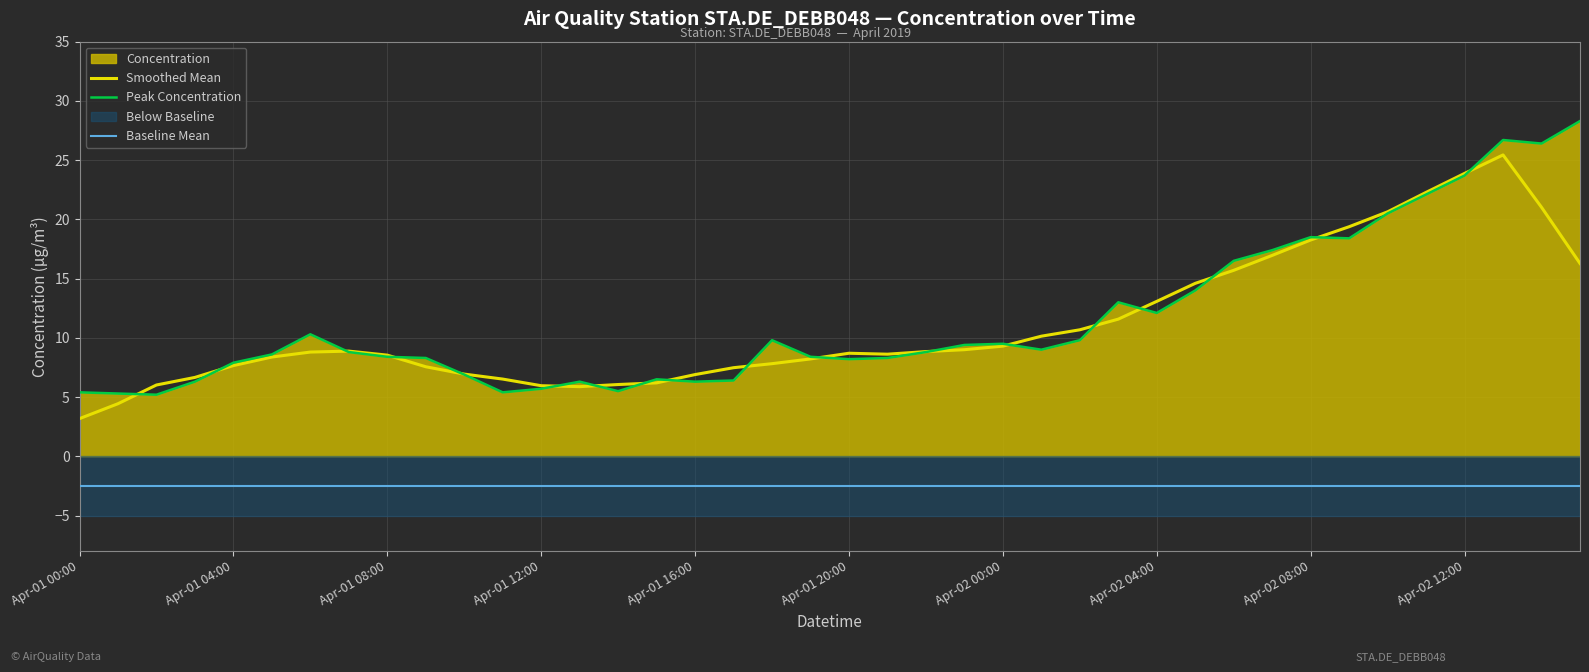

True or false: Peak Concentration has a value of 3.5 at 26.

False